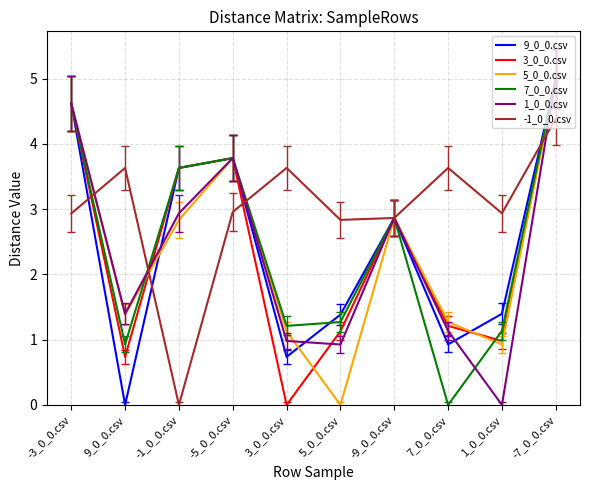

What is the difference between the highest and lowest values at -7_0_0.csv?

0.6